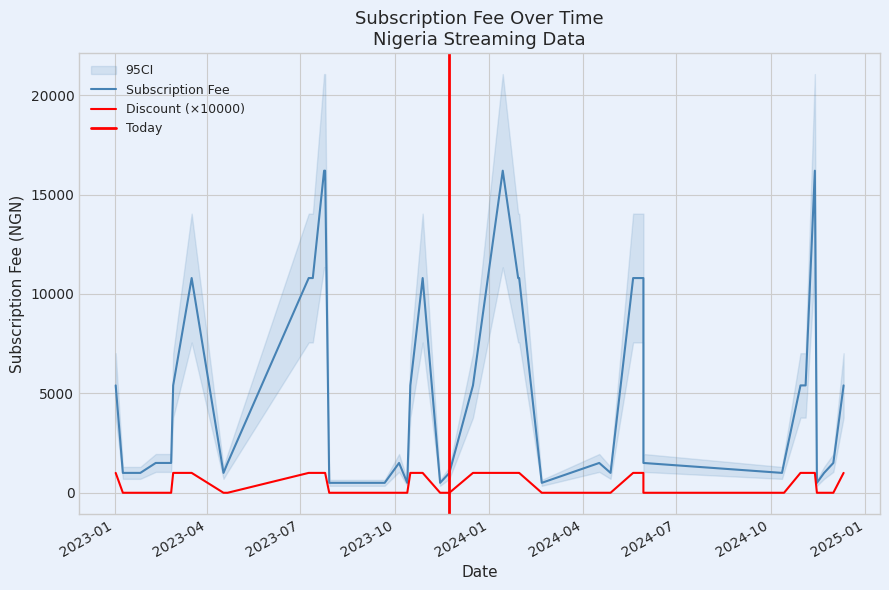

True or false: Subscription Fee has a value of 808.9 at 24.

False